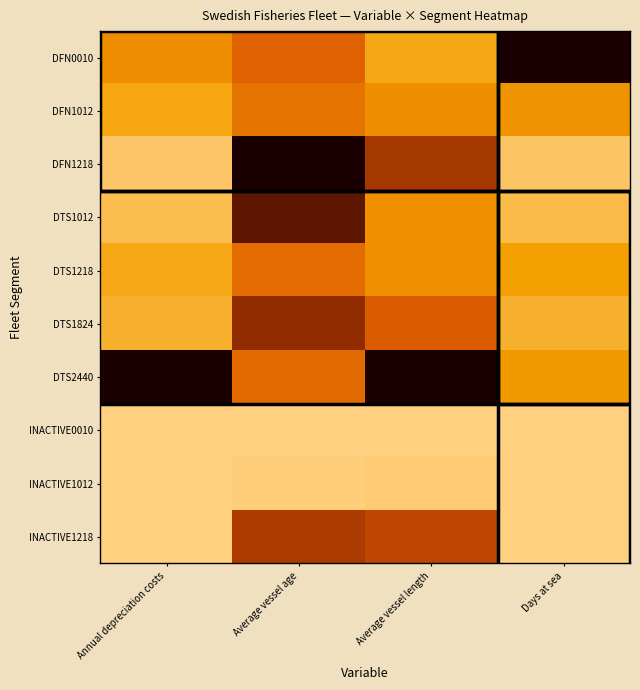

Reading left to right, what are all the values shown in this chart?

DFN0010: Annual depreciation costs=0.3	Average vessel age=0.4	Average vessel length=0.2	Days at sea=1.0
DFN1012: Annual depreciation costs=0.2	Average vessel age=0.3	Average vessel length=0.3	Days at sea=0.2
DFN1218: Annual depreciation costs=0.0	Average vessel age=1.0	Average vessel length=0.6	Days at sea=0.0
DTS1012: Annual depreciation costs=0.1	Average vessel age=0.8	Average vessel length=0.2	Days at sea=0.1
DTS1218: Annual depreciation costs=0.2	Average vessel age=0.4	Average vessel length=0.2	Days at sea=0.2
DTS1824: Annual depreciation costs=0.1	Average vessel age=0.7	Average vessel length=0.4	Days at sea=0.1
DTS2440: Annual depreciation costs=1.0	Average vessel age=0.4	Average vessel length=1.0	Days at sea=0.2
INACTIVE0010: Annual depreciation costs=0.0	Average vessel age=0.0	Average vessel length=0.0	Days at sea=0.0
INACTIVE1012: Annual depreciation costs=0.0	Average vessel age=0.0	Average vessel length=0.0	Days at sea=0.0
INACTIVE1218: Annual depreciation costs=0.0	Average vessel age=0.6	Average vessel length=0.6	Days at sea=0.0